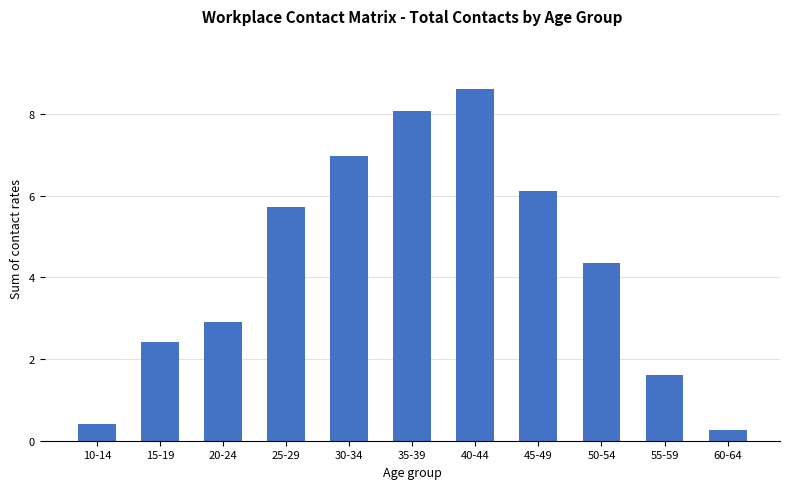

The chart shows a value of 5.7 at 25-29. True or false?

True